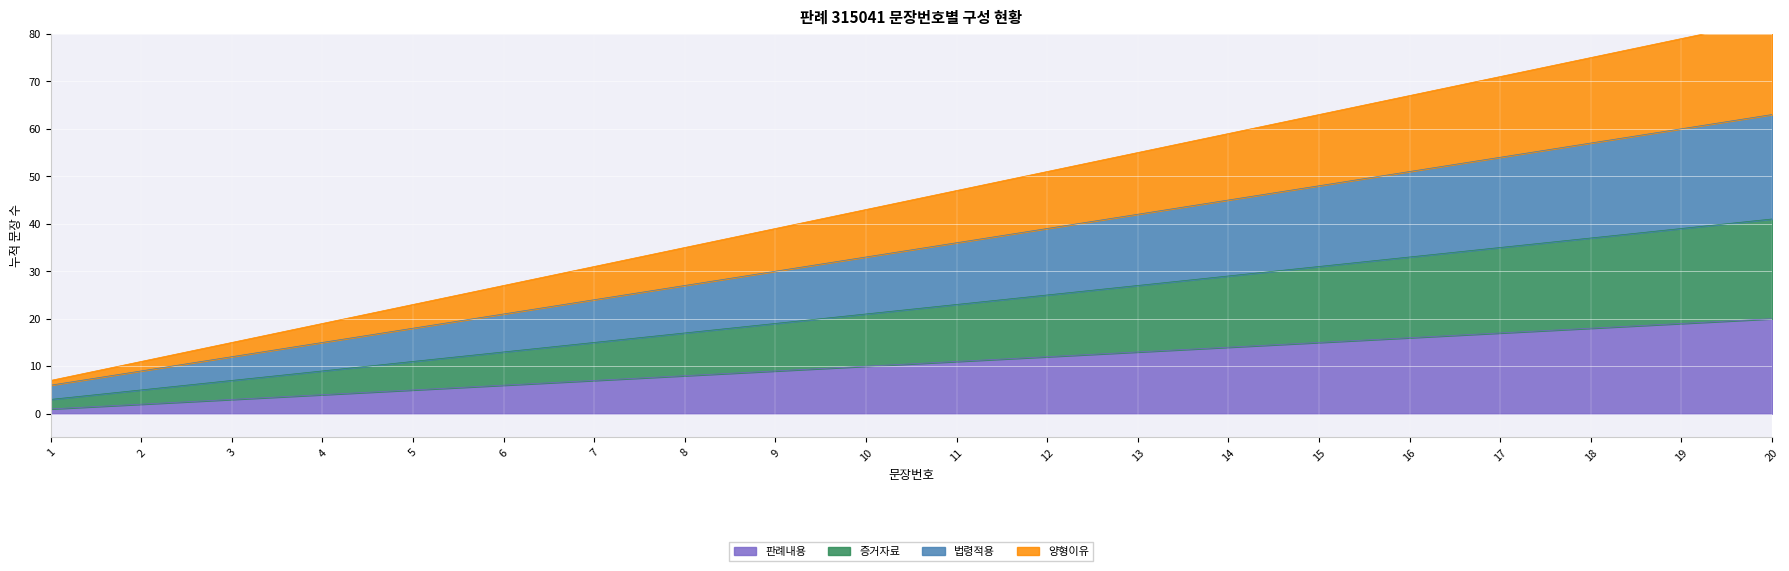

True or false: 판례내용 and 증거자료 cross at least once.

False